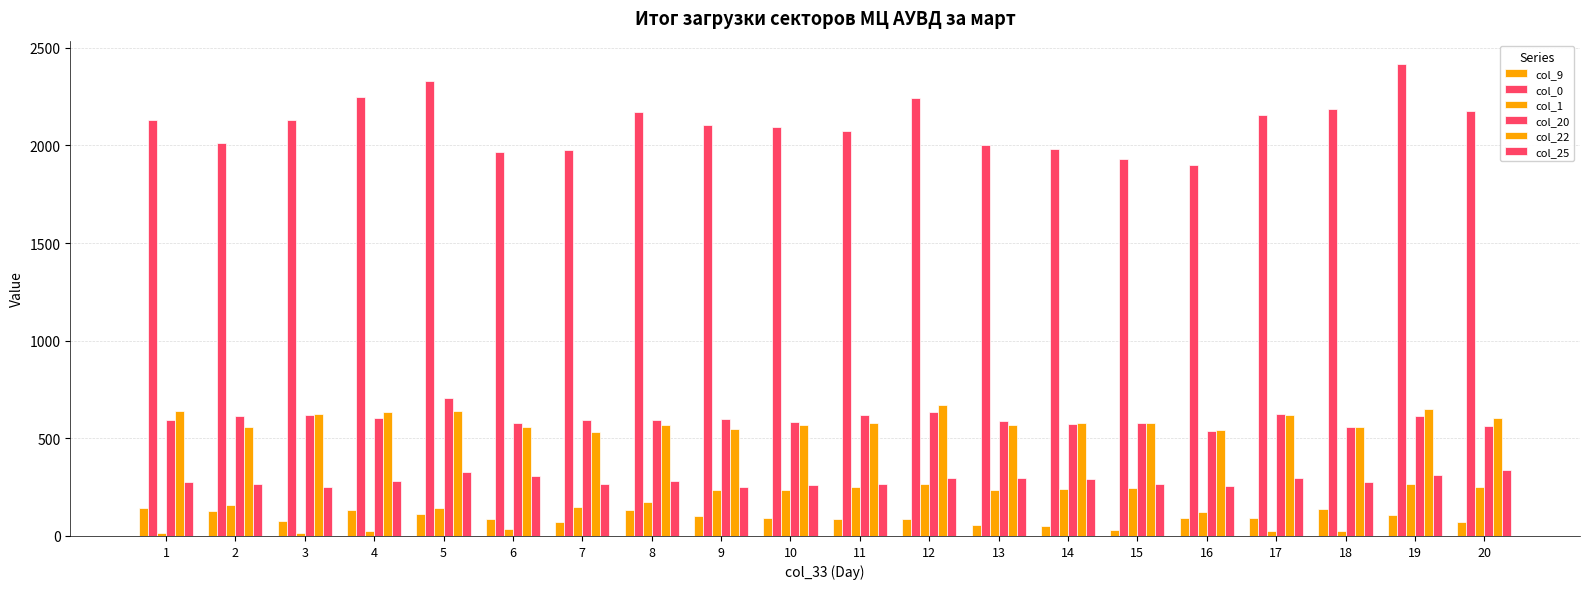

Rank the series by their maximum value, from lowest to highest.

col_9, col_1, col_25, col_22, col_20, col_0